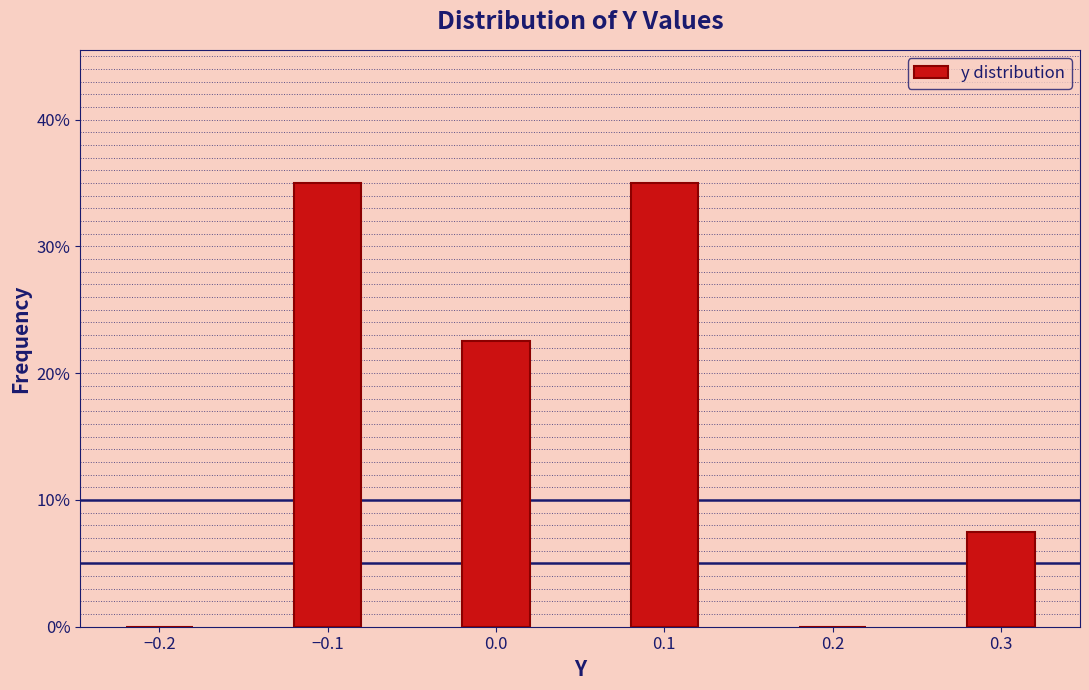

Reading left to right, what are all the values shown in this chart?

−0.2=0.0	−0.1=35.0	0.0=22.5	0.1=35.0	0.2=0.0	0.3=7.5